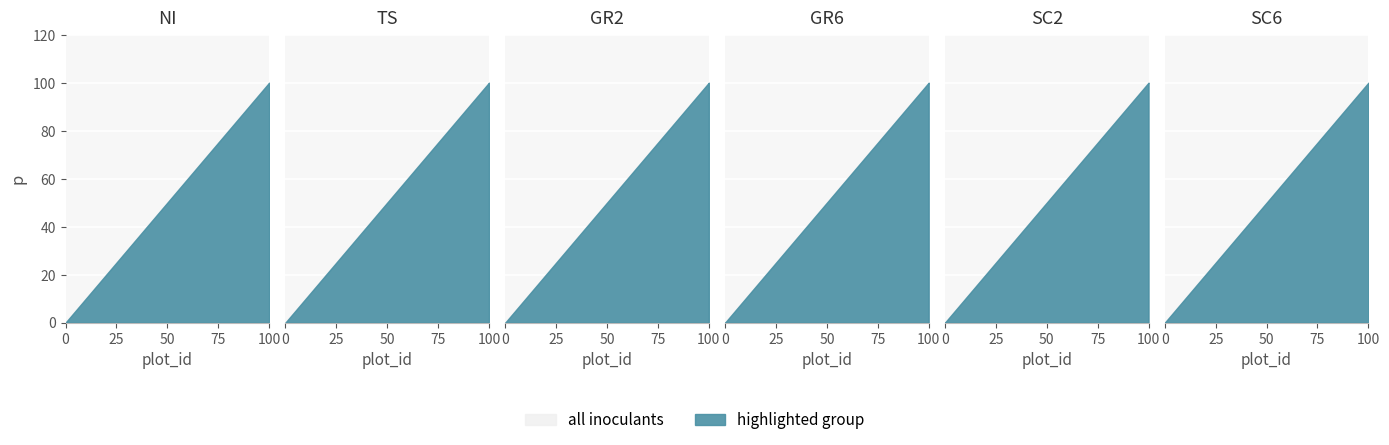

What is the sum of all TS values?

150